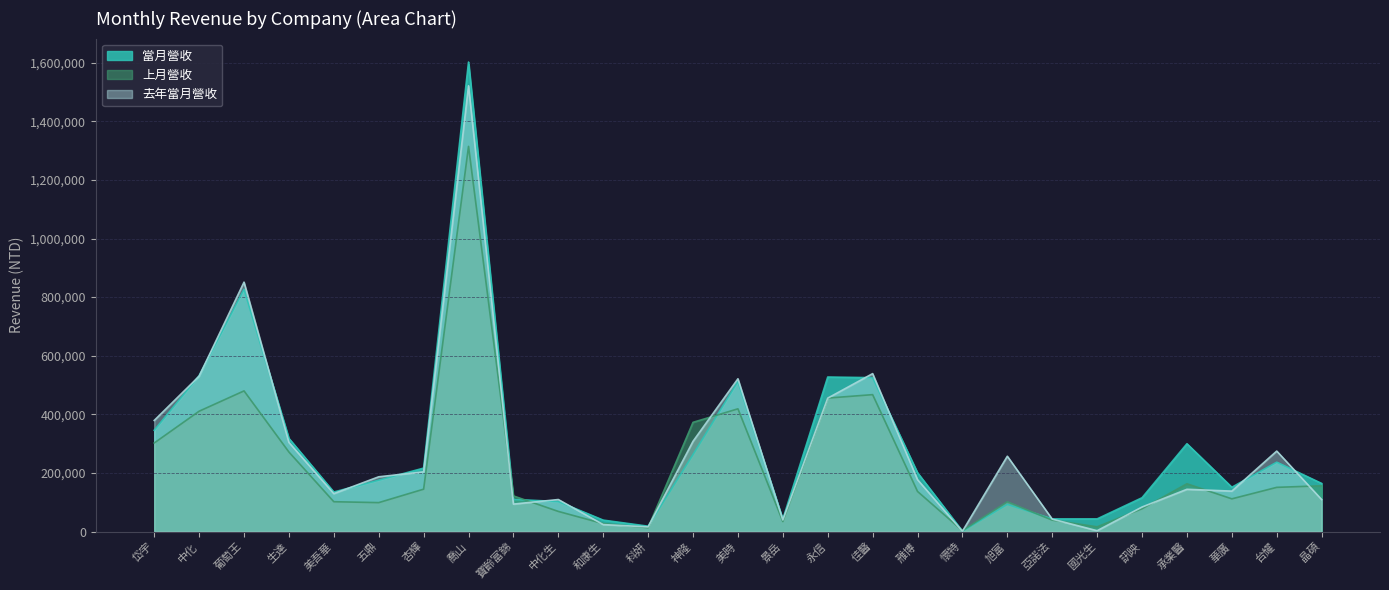

How many lines are shown in the chart?

3